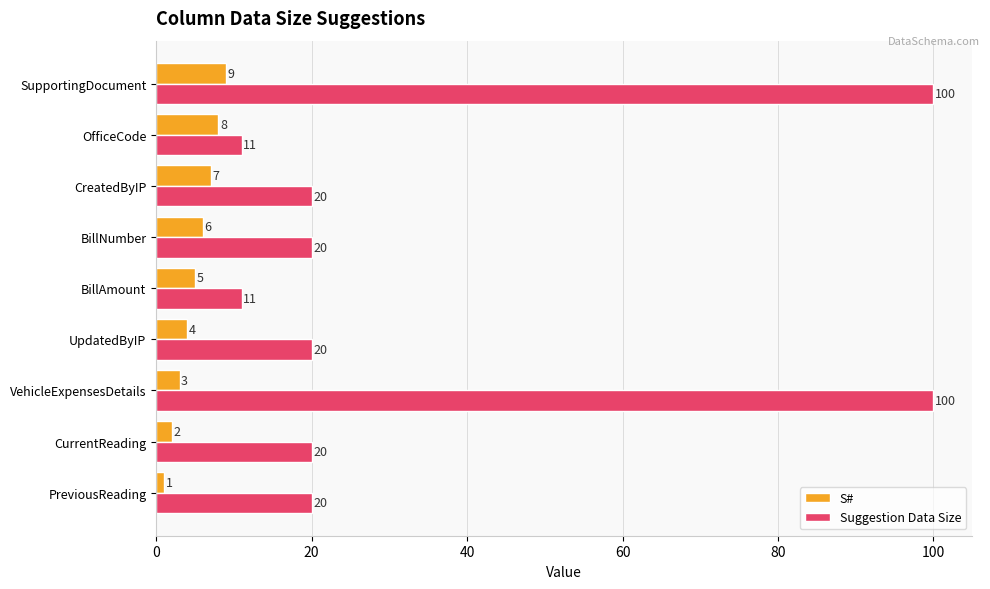

What is the difference between the S# values at OfficeCode and VehicleExpensesDetails?

5